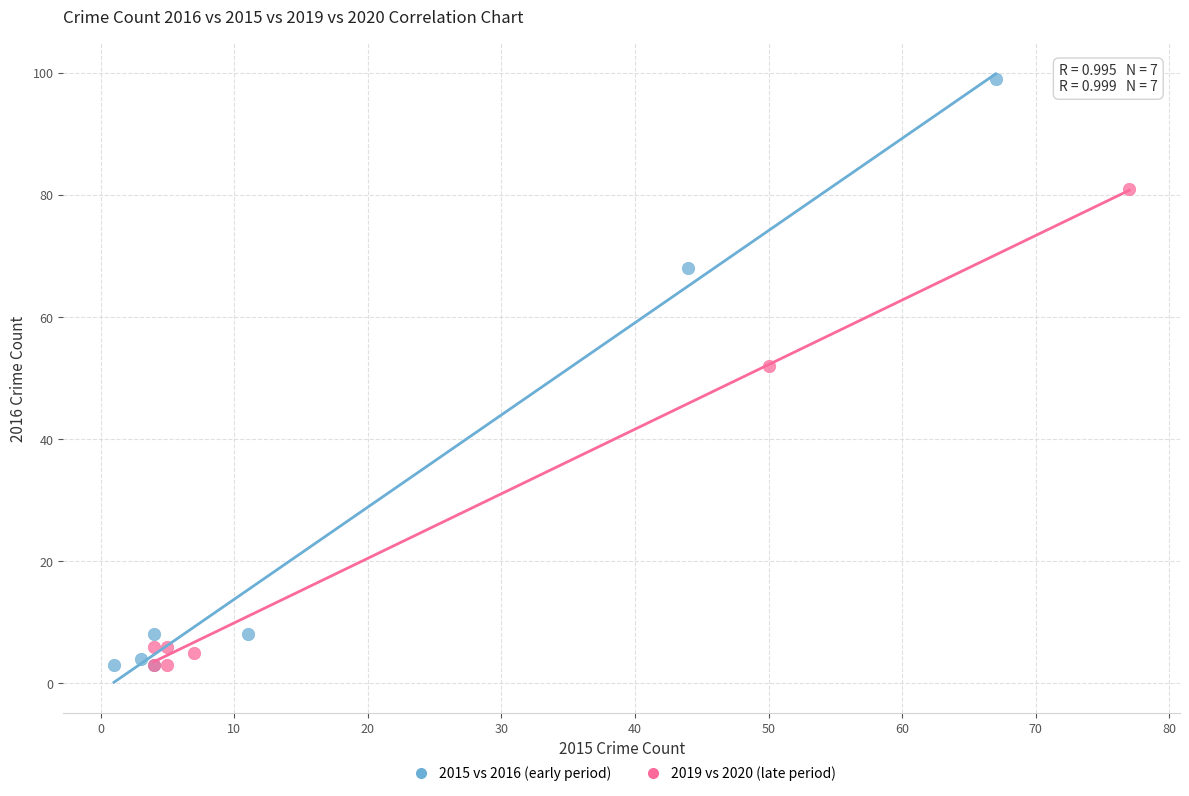

Which series has the largest Y range (max minus min)?

2015 vs 2016 (early period)